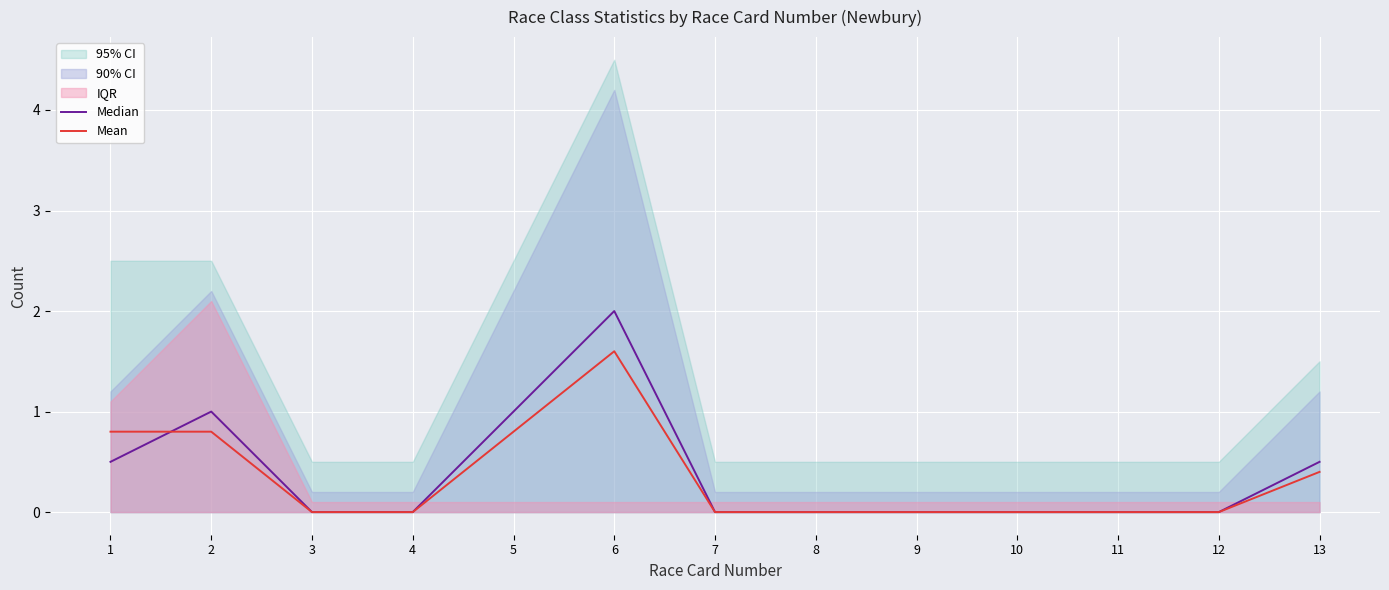

Between 8 and 9, which series saw the biggest shift?

Median